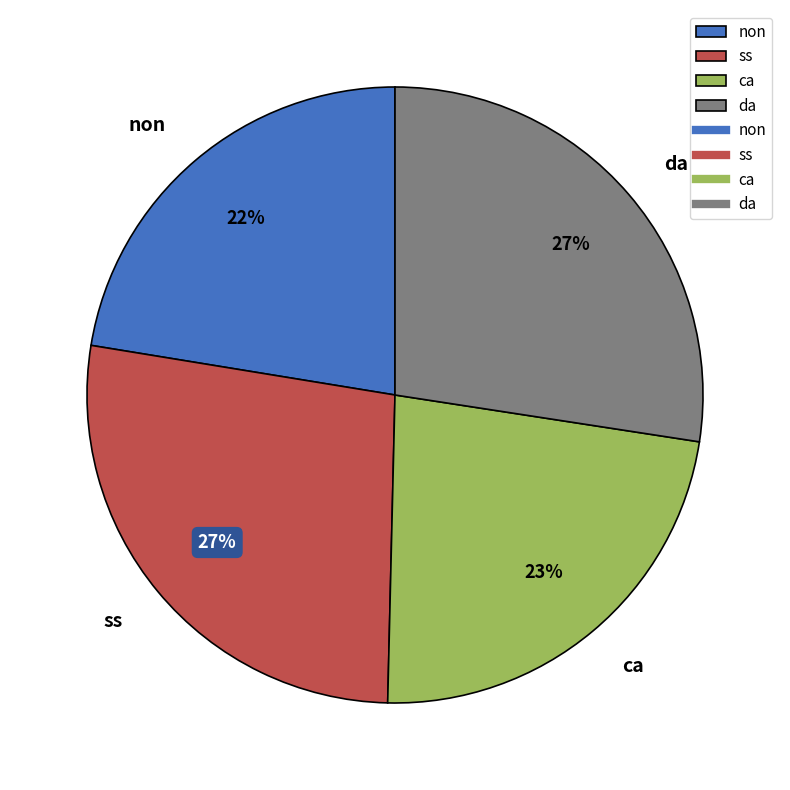

To the nearest percent, what is the combined percentage of da and ss?

55%